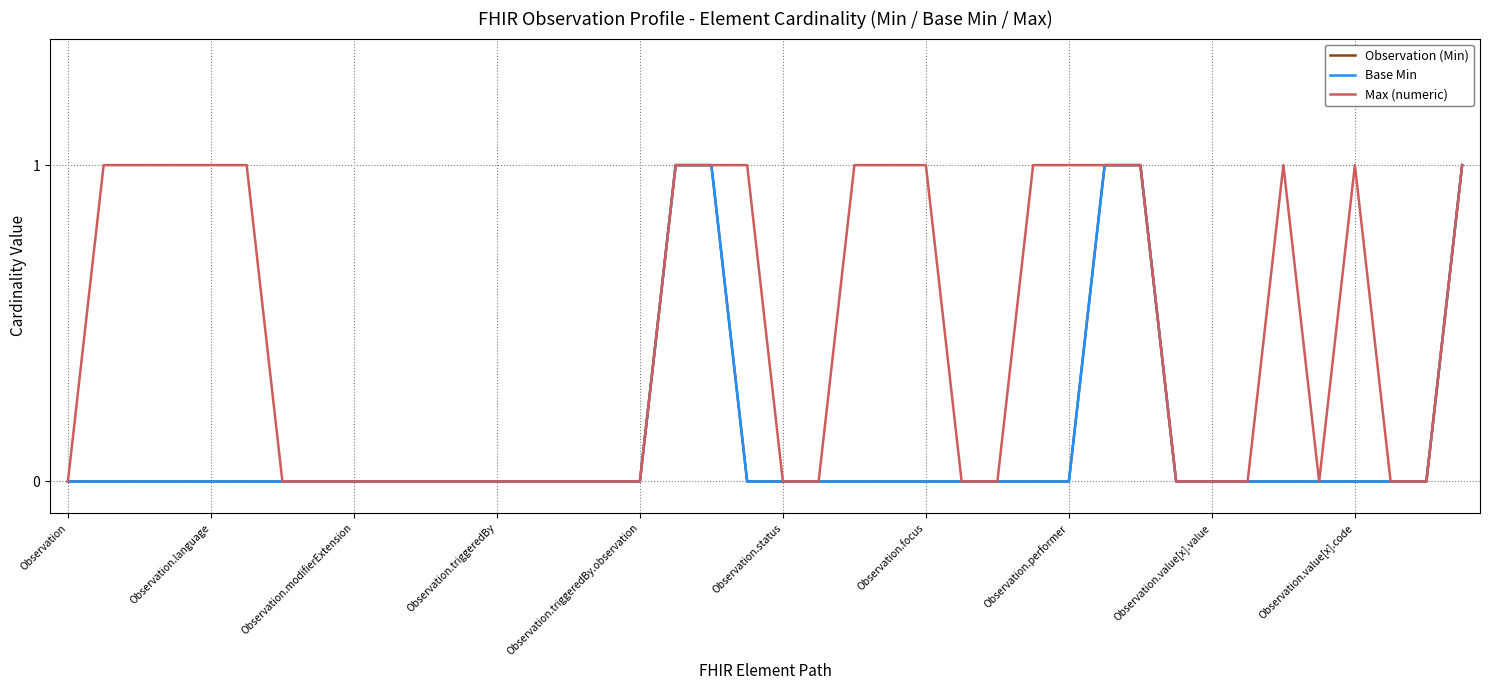

What is the difference between the maximum and second lowest values in the Base Min series?

1